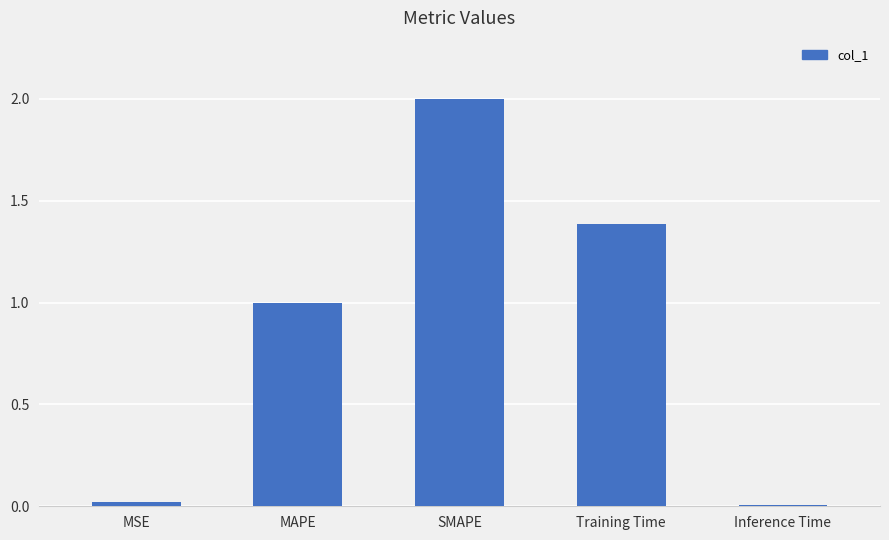

What value does the data have at SMAPE?

2.0